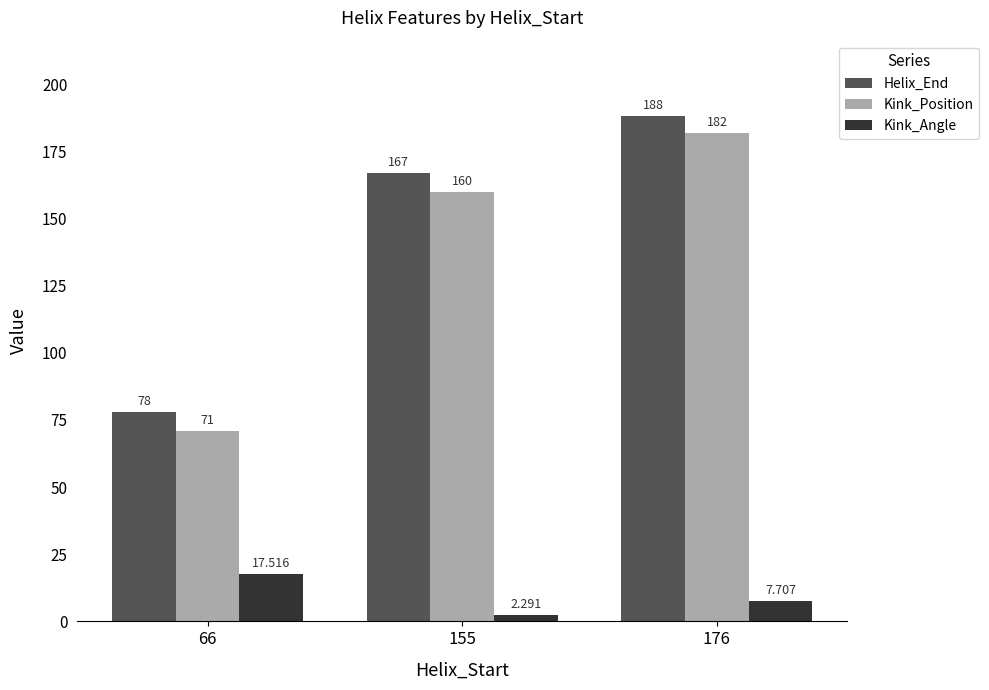

Between 66 and 176, which series saw the biggest shift?

Kink_Position